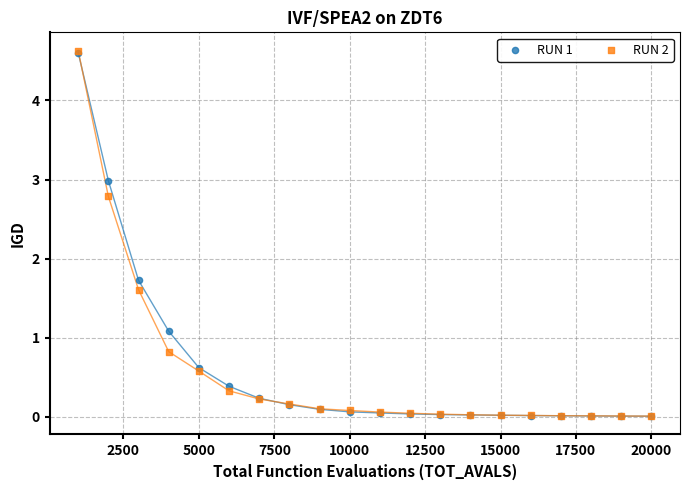

In the RUN 1 series, what Y value is closest to 2?

1.7